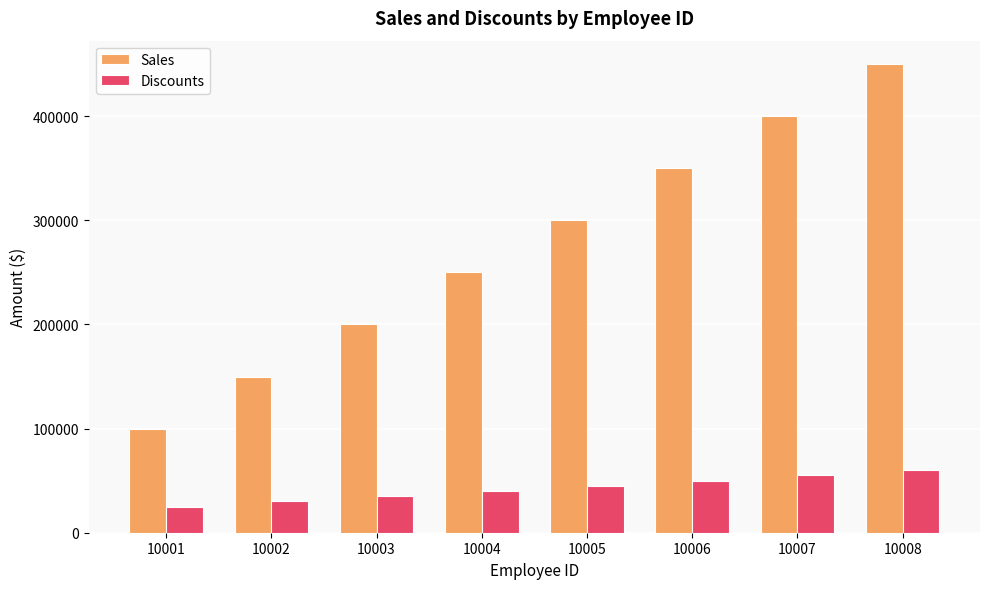

Read the Discounts value at 10008, to the nearest 100.

60000